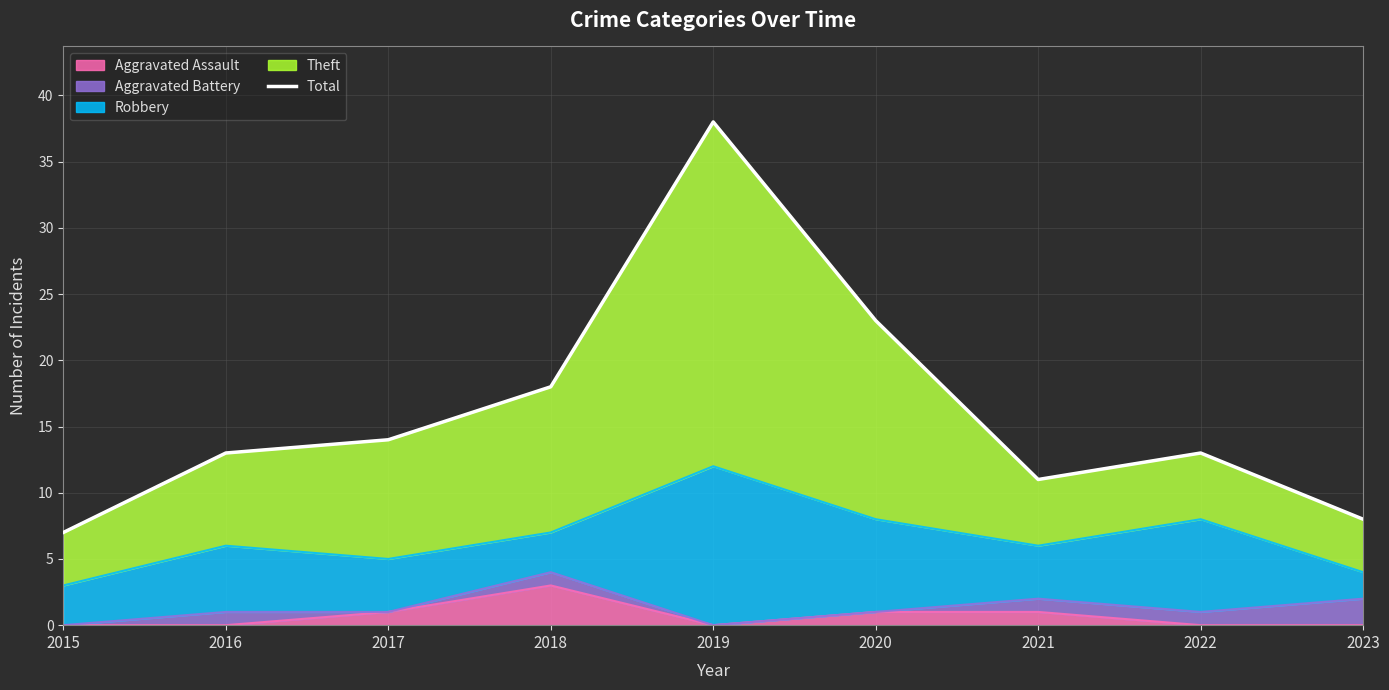

At which label does the data first exceed 13?

2017